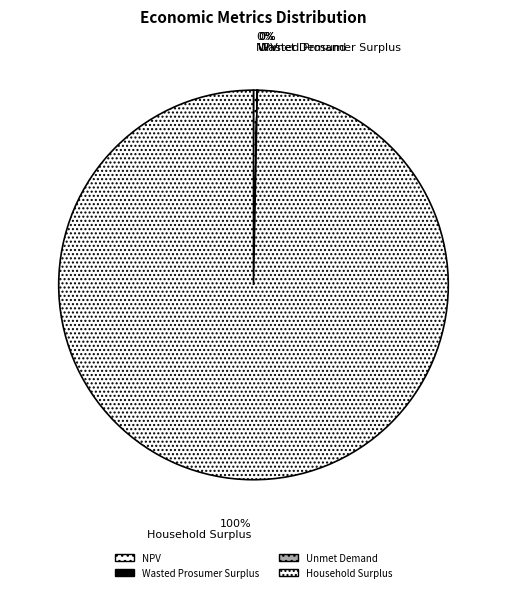

To the nearest percent, what is the combined percentage of Unmet Demand and Household Surplus?

100%